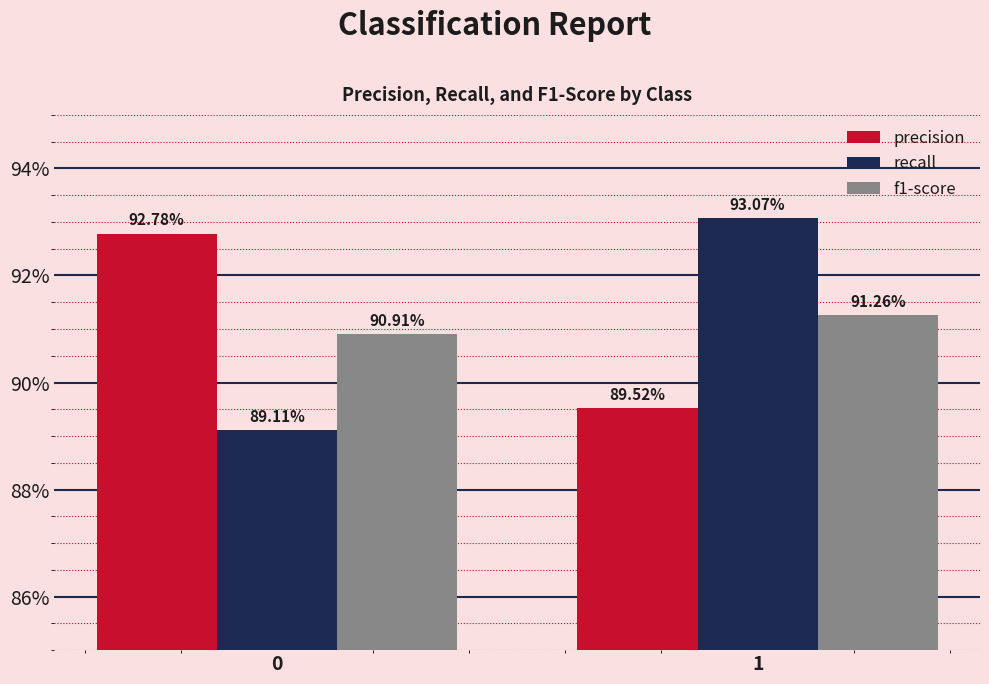

What are all the series names shown in the legend?

precision, recall, f1-score